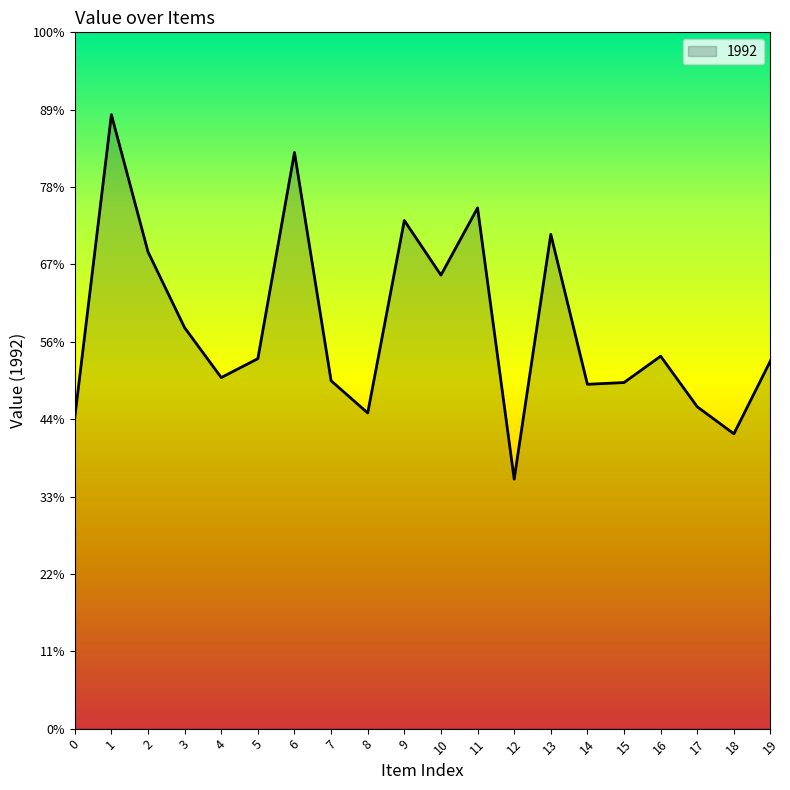

Does the chart have visible grid lines?

No